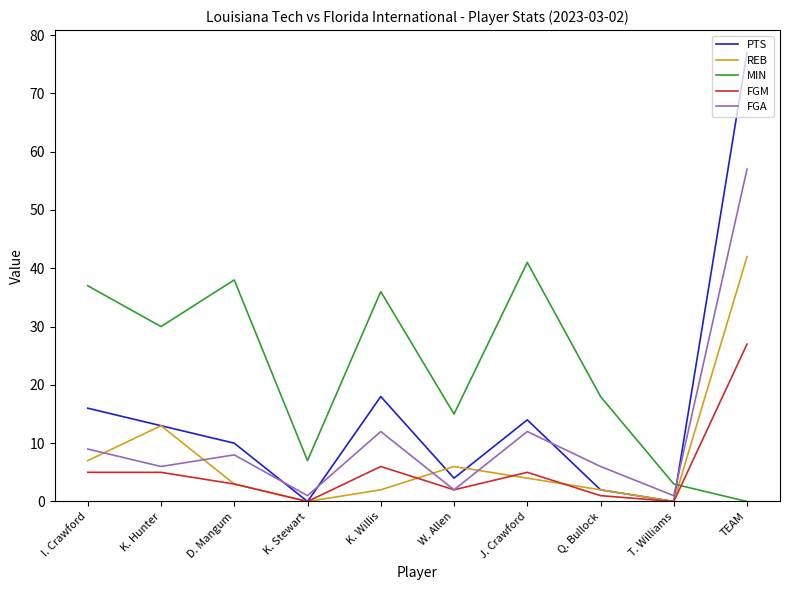

True or false: MIN and FGA cross at least once.

True